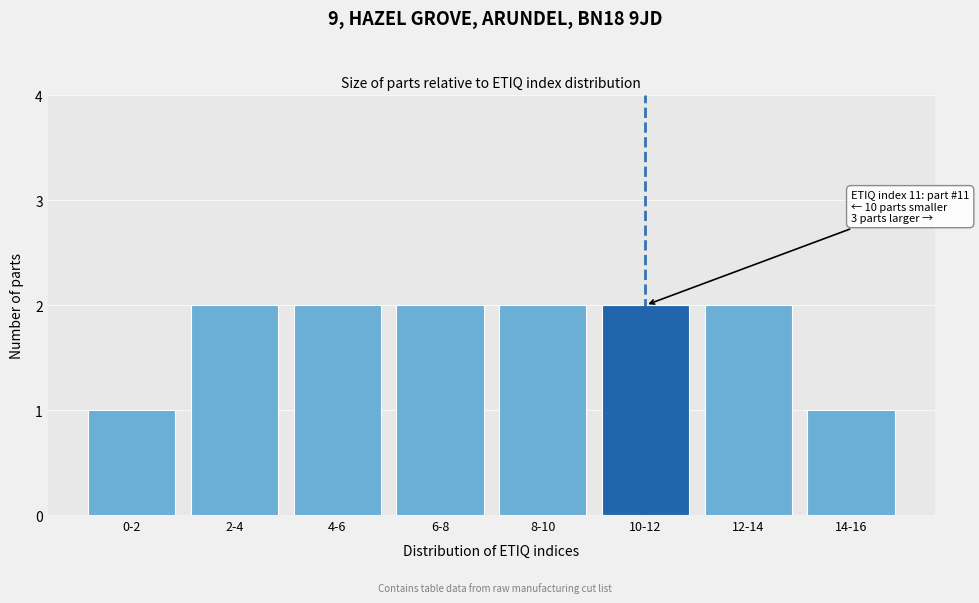

Reading left to right, what are all the values shown in this chart?

1	2	2	2	2	2	2	1